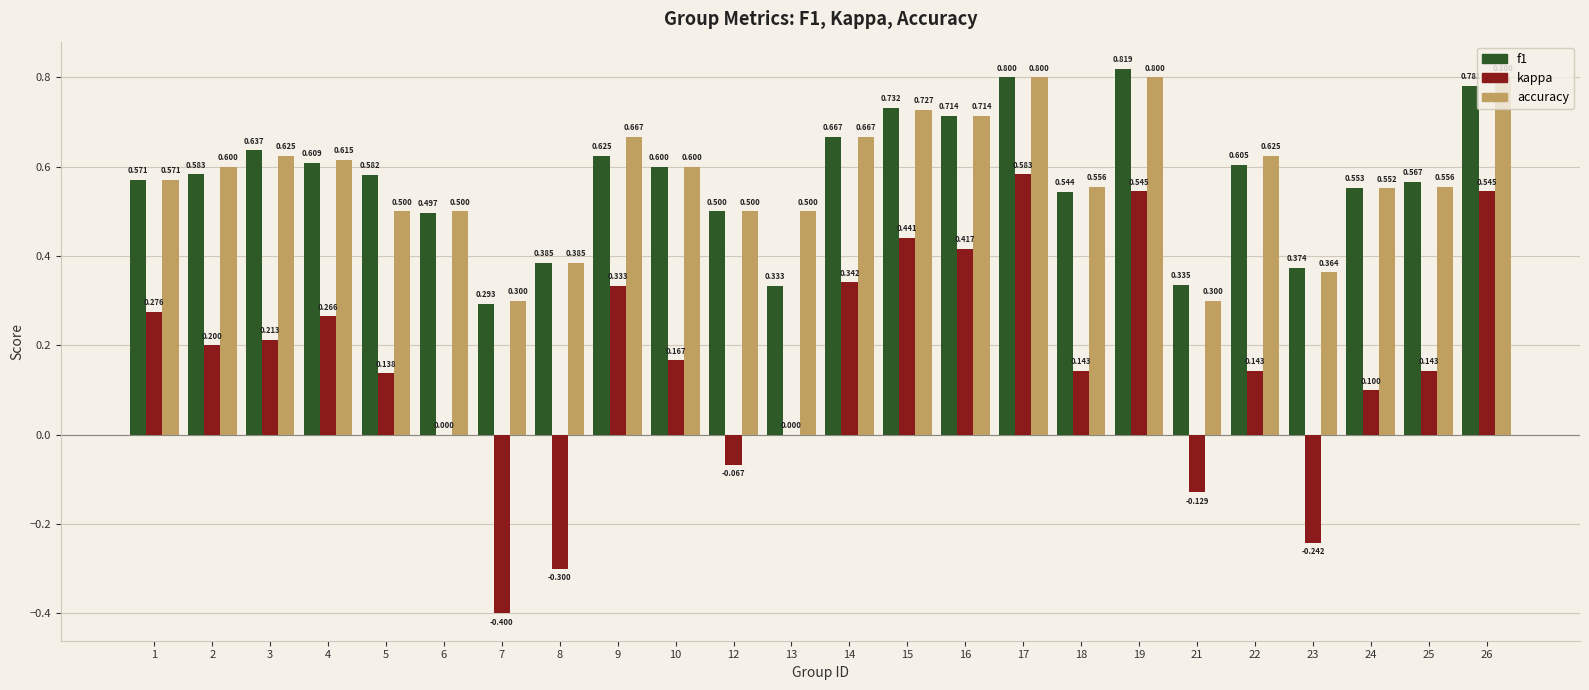

What is the spread (max minus min) of values at 19?

0.3